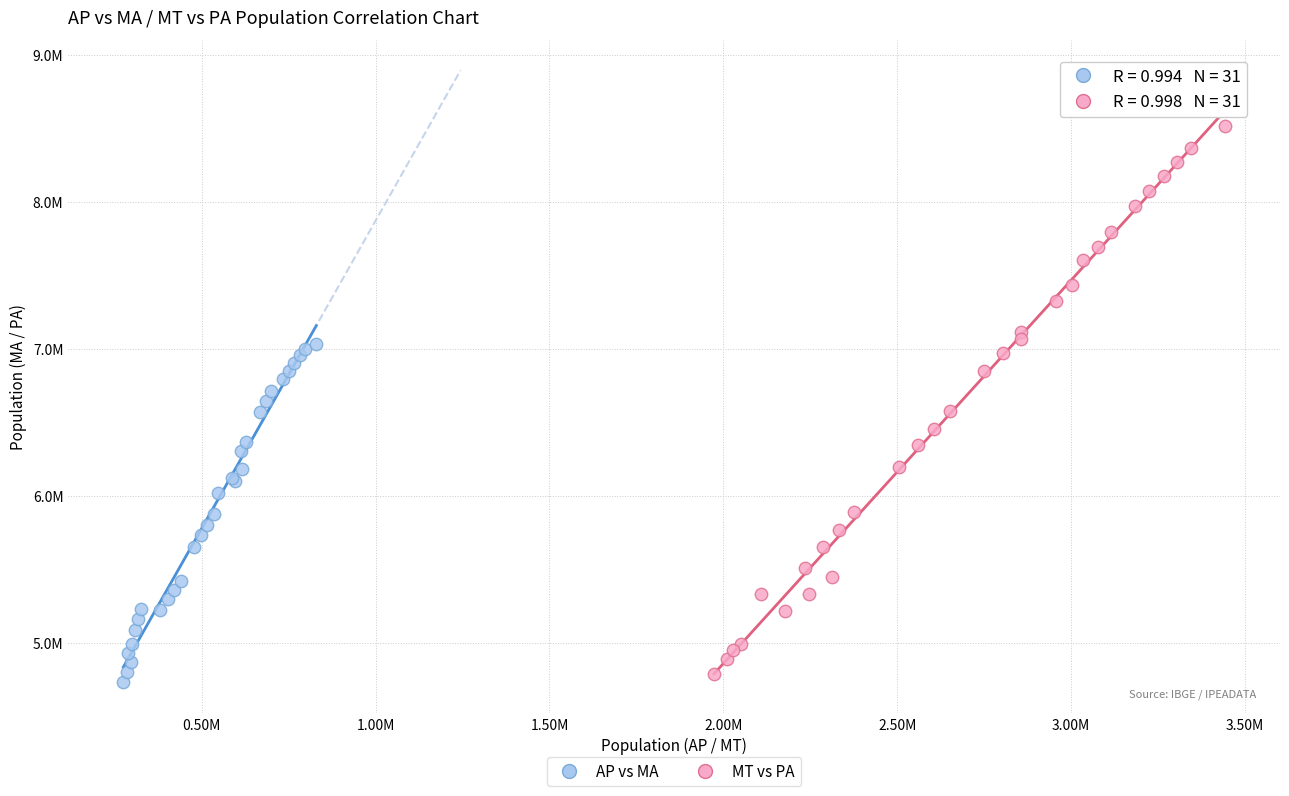

What are all the series names shown in the legend?

AP vs MA, MT vs PA